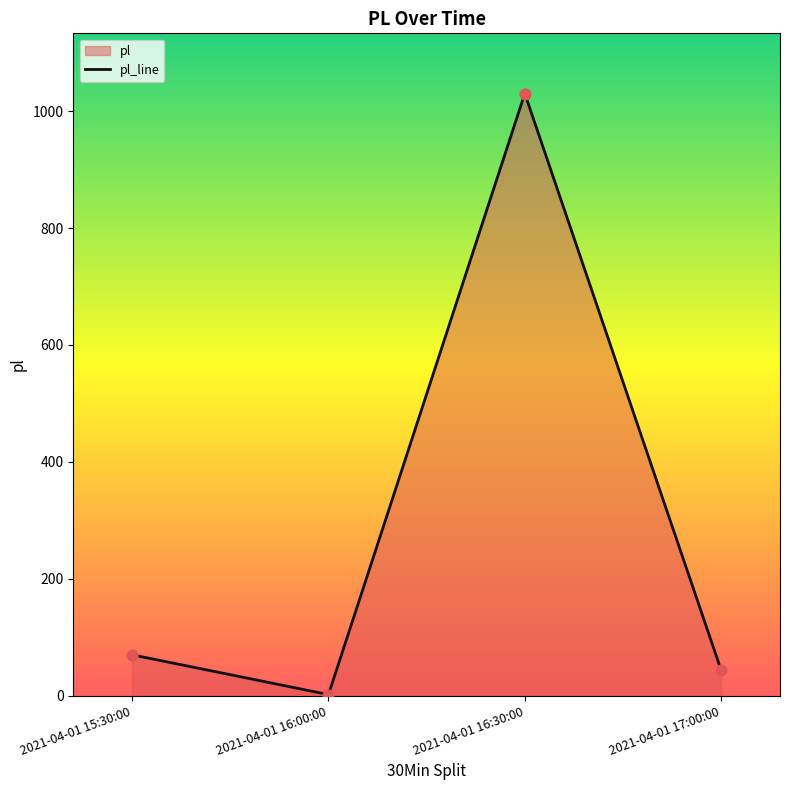

Approximately how many times larger is the value at 2021-04-01 15:30:00 compared to 2021-04-01 16:30:00?

0.1